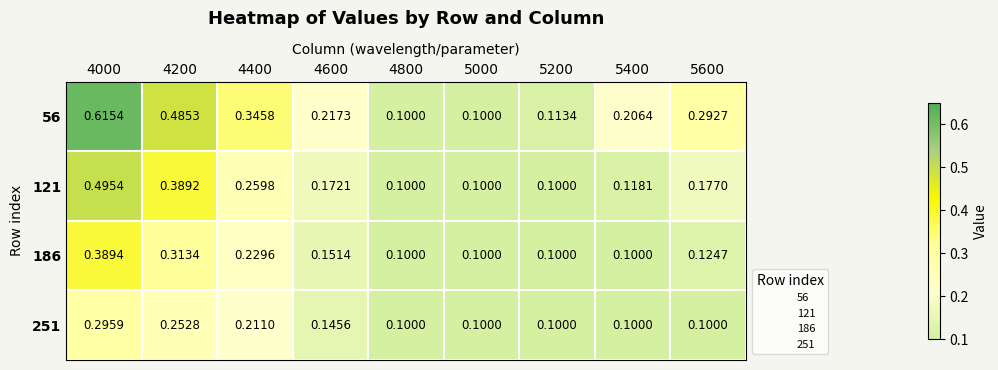

Is the value of 186 at 4000 greater than the value of 121 at 5400?

Yes